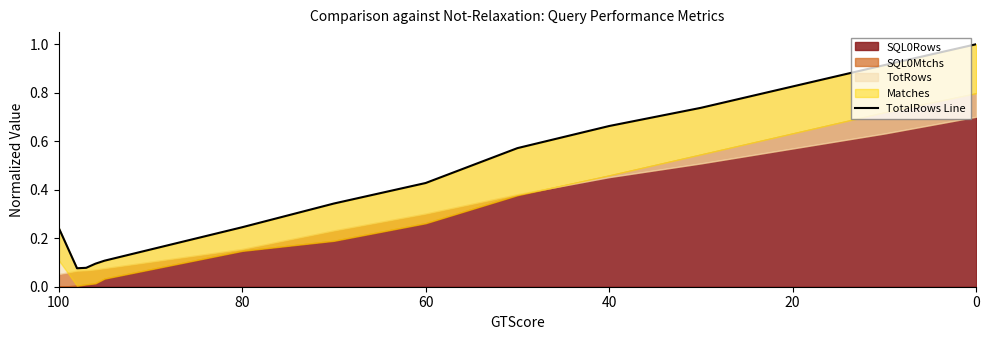

Reading left to right, extract all data points from this chart.

0.2	0.1	0.1	0.1	0.1	0.2	0.3	0.4	0.6	0.7	0.7	0.9	1.0